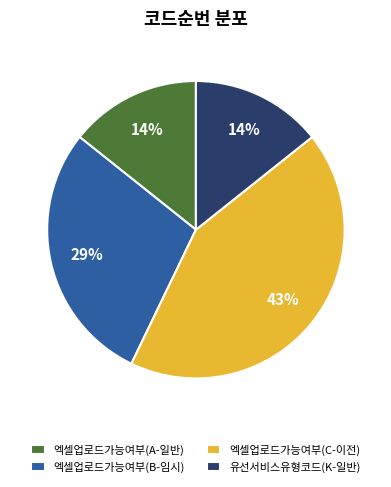

To the nearest percent, what is the difference between the largest and smallest slice percentages?

29%